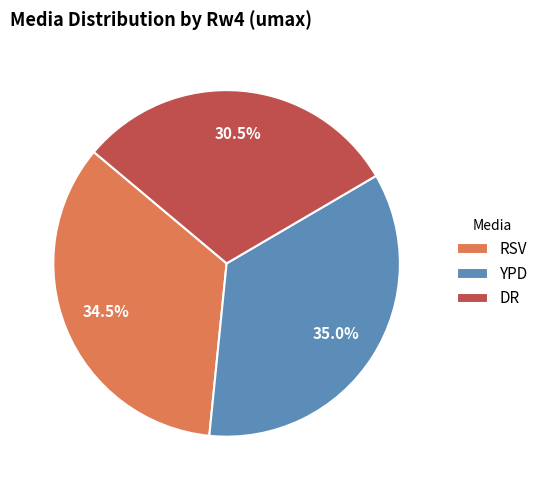

Does RSV account for over 50% of the chart?

No